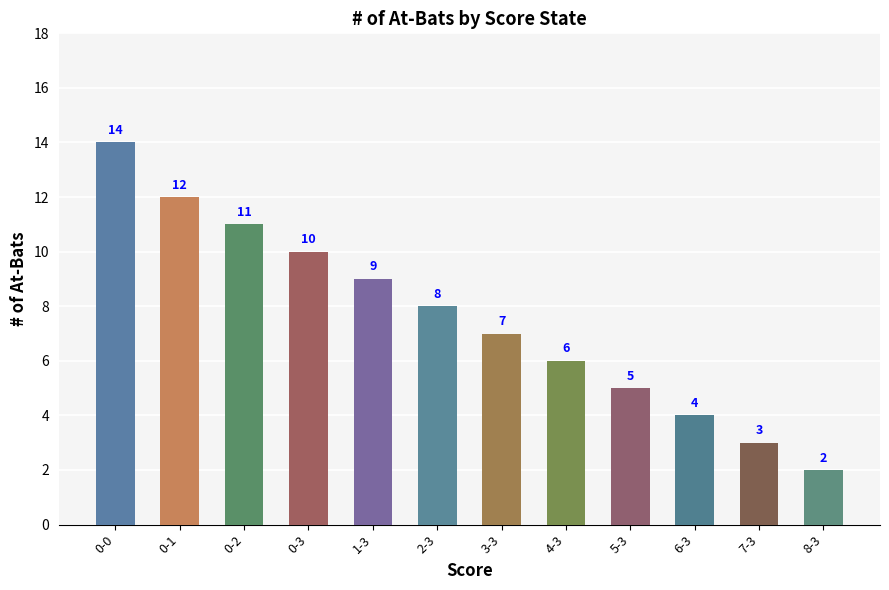

What is the average value?

8